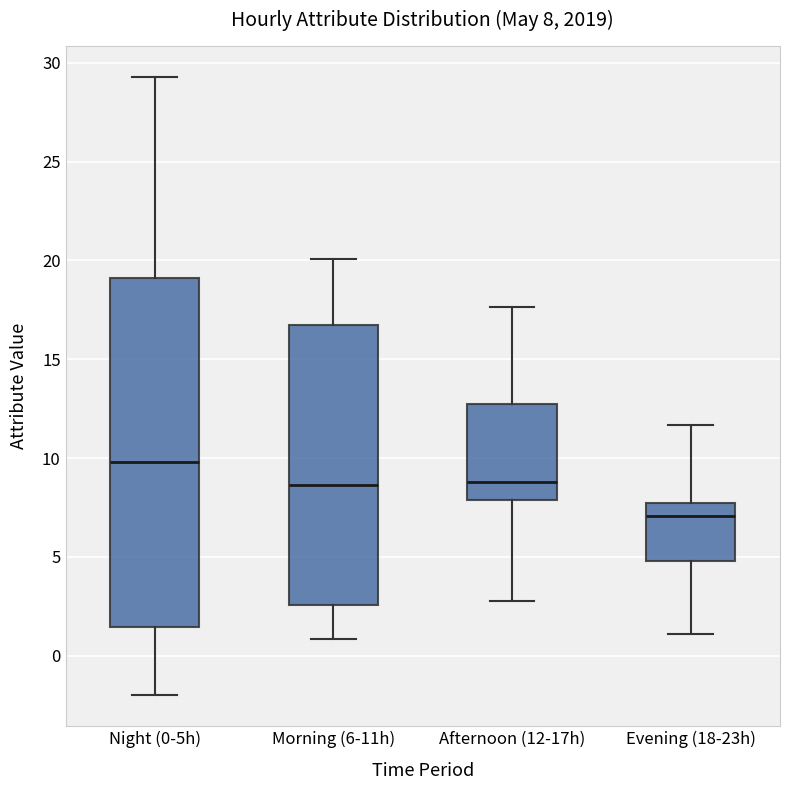

Which box is the tallest, from its lower edge to its upper edge?

Night (0-5h)